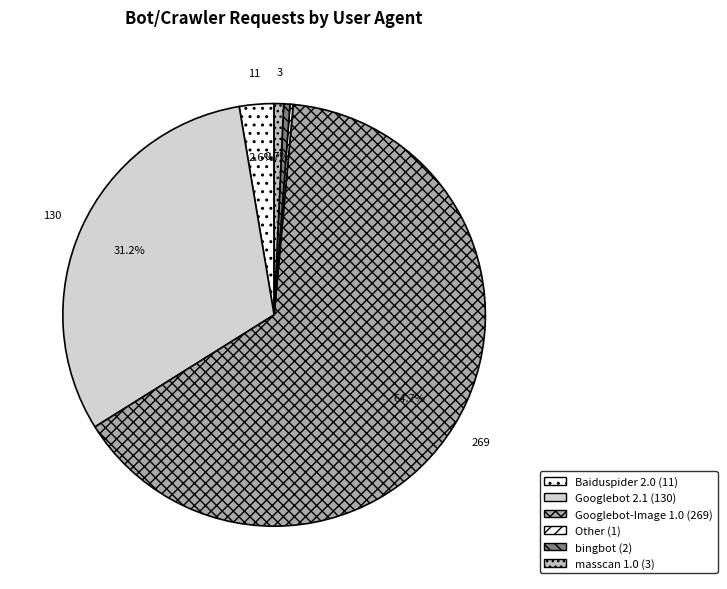

Count the number of slices in the pie.

6